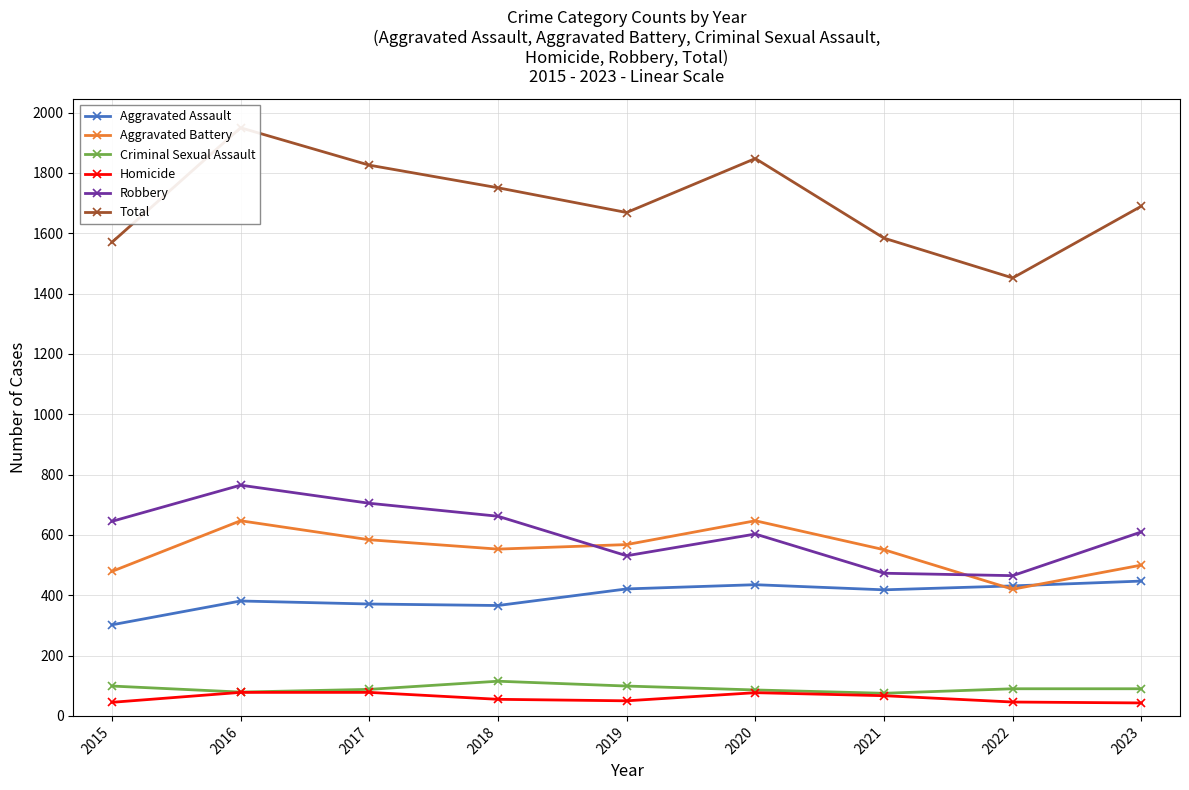

Where is Criminal Sexual Assault nearest to the value 95?

2015